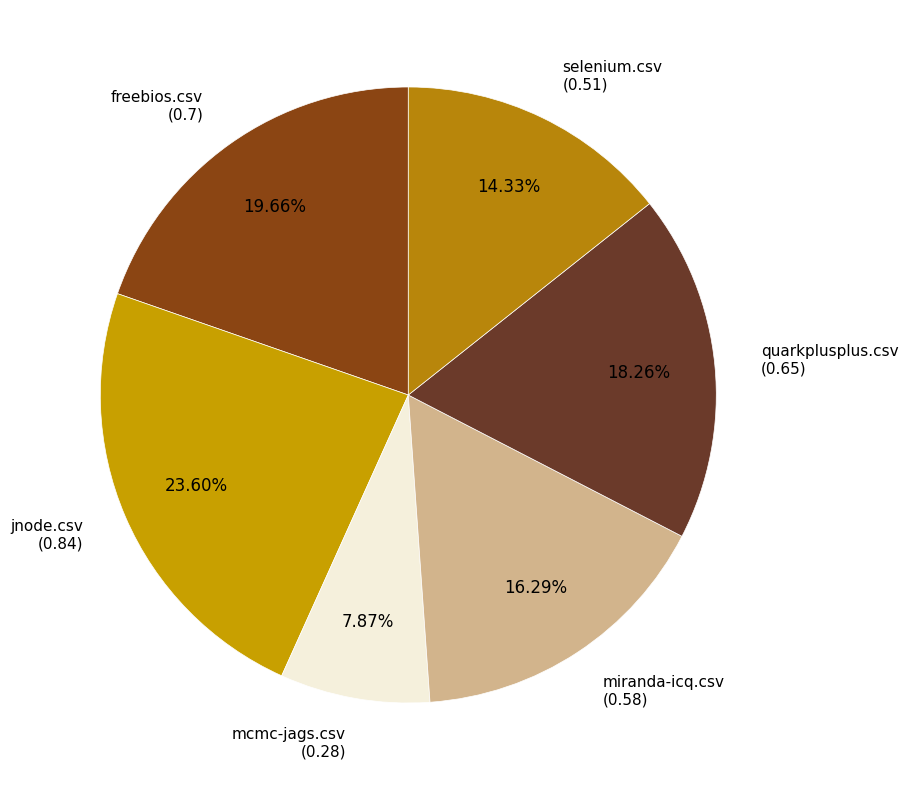

How many segments does this pie chart have?

6